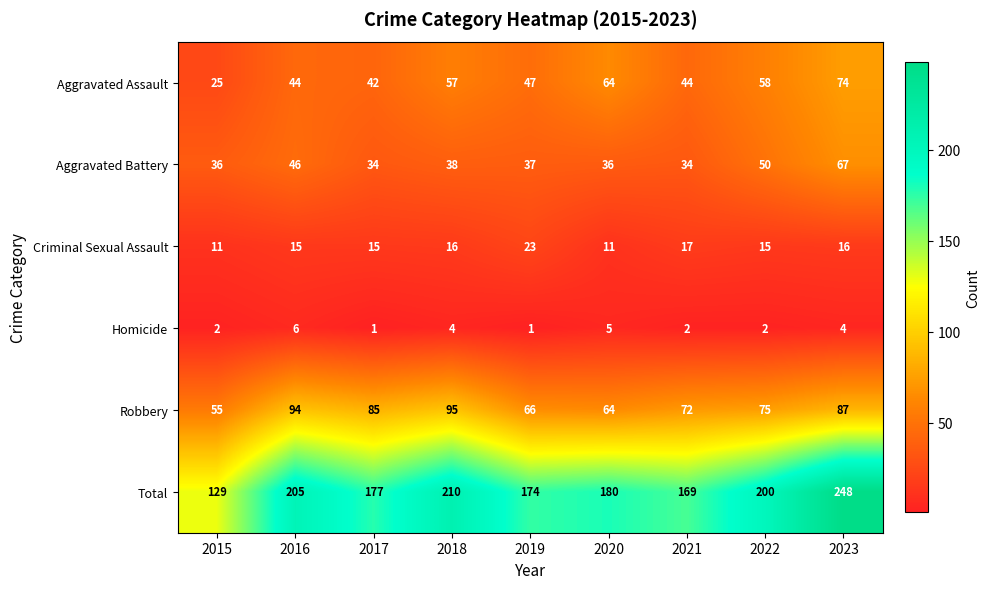

At which label does Aggravated Assault first exceed 47?

2018